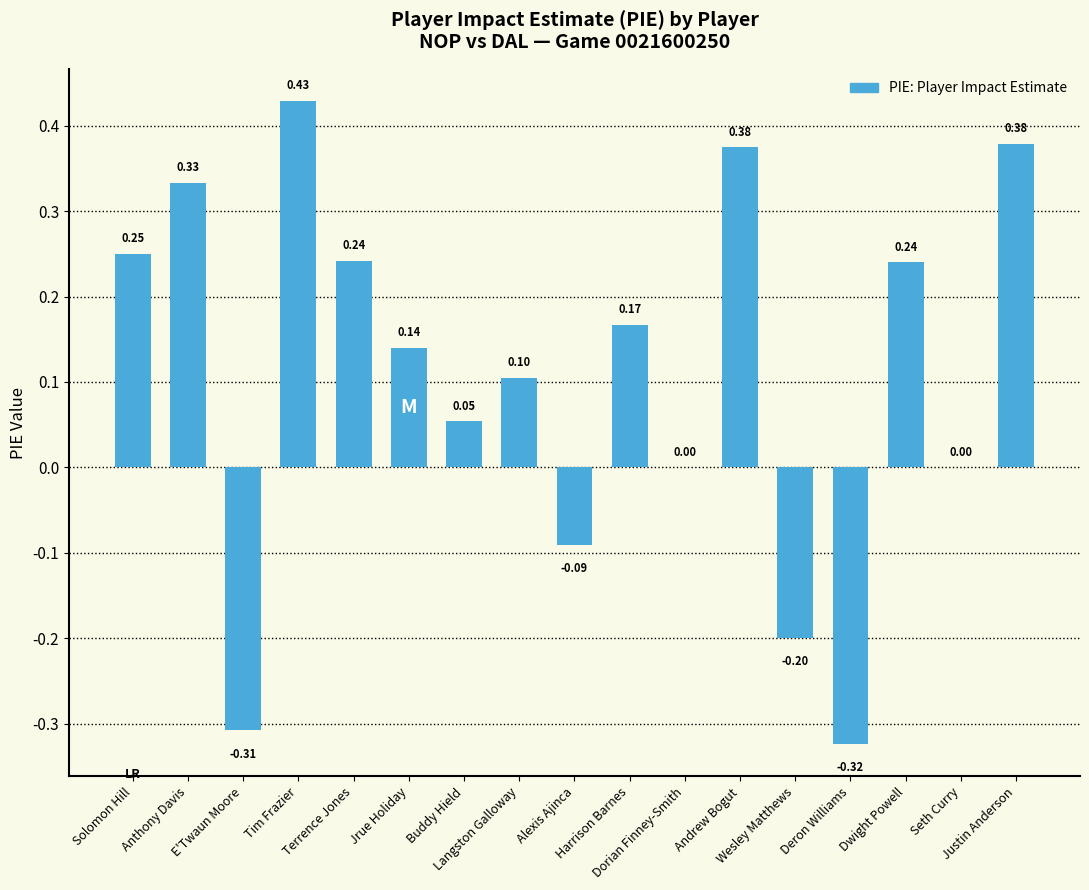

What is the label of the 11th bar from the left?

Dorian Finney-Smith